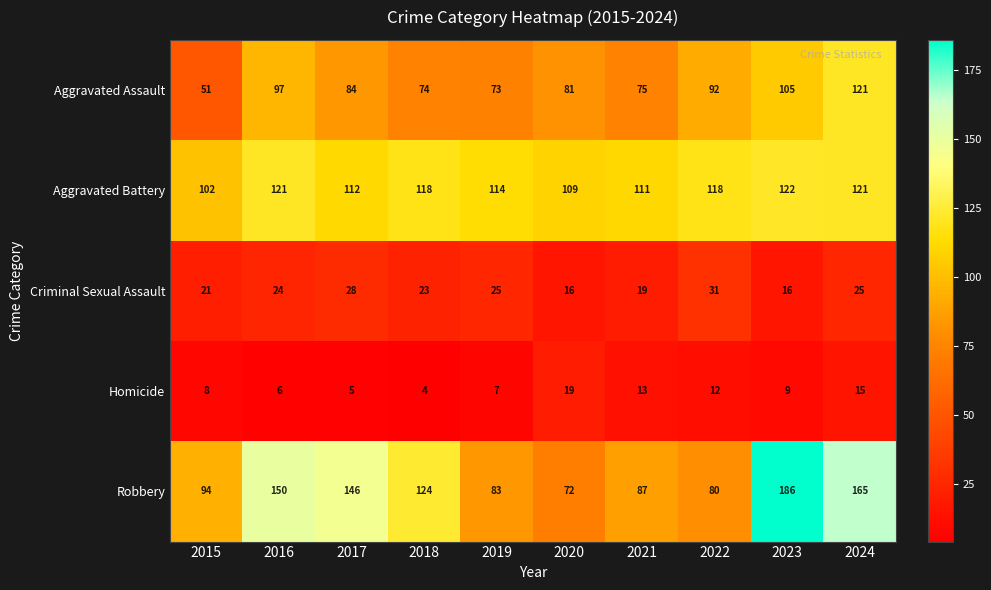

True or false: Aggravated Assault has a value of 206 at 2024.

False